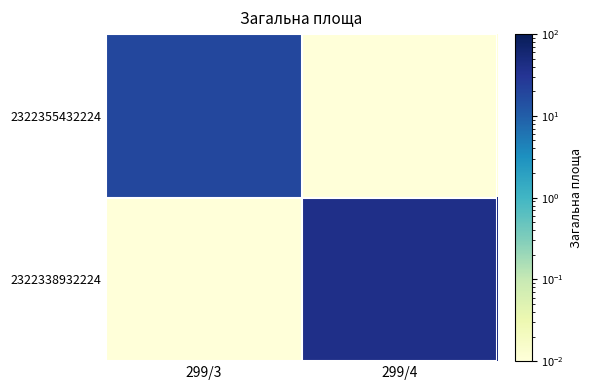

Which label corresponds to the largest value in the chart?

299/4